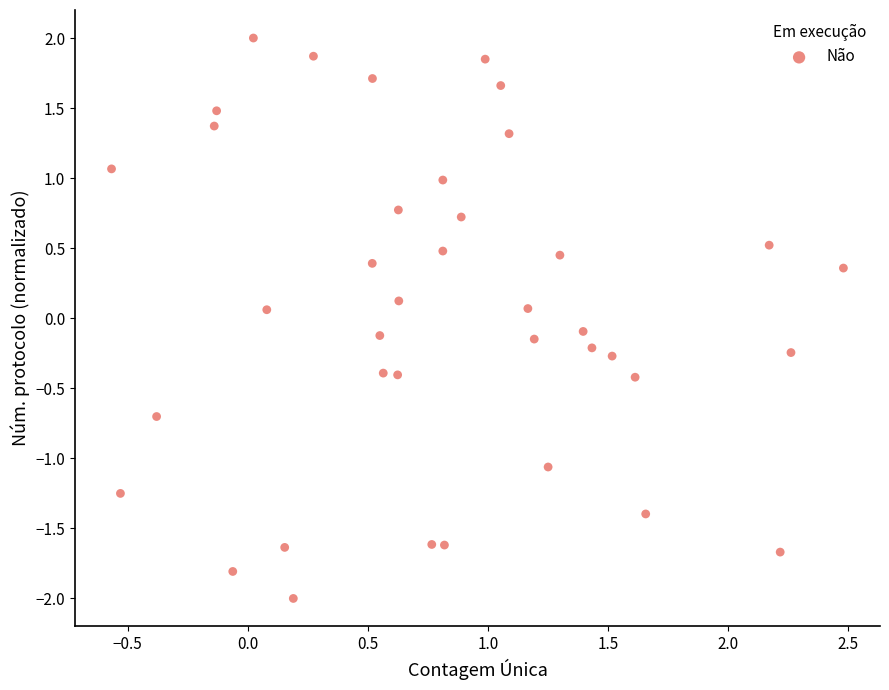

What is the range of Y values (max minus min)?

4.0